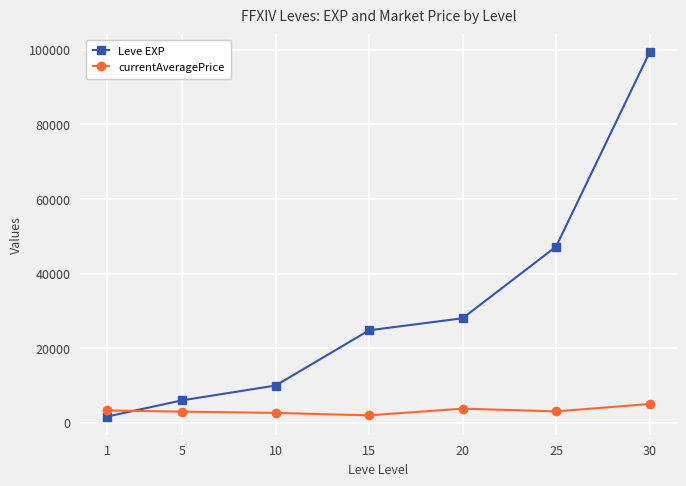

What is the difference between the maximum and second lowest values in the Leve EXP series?

93190